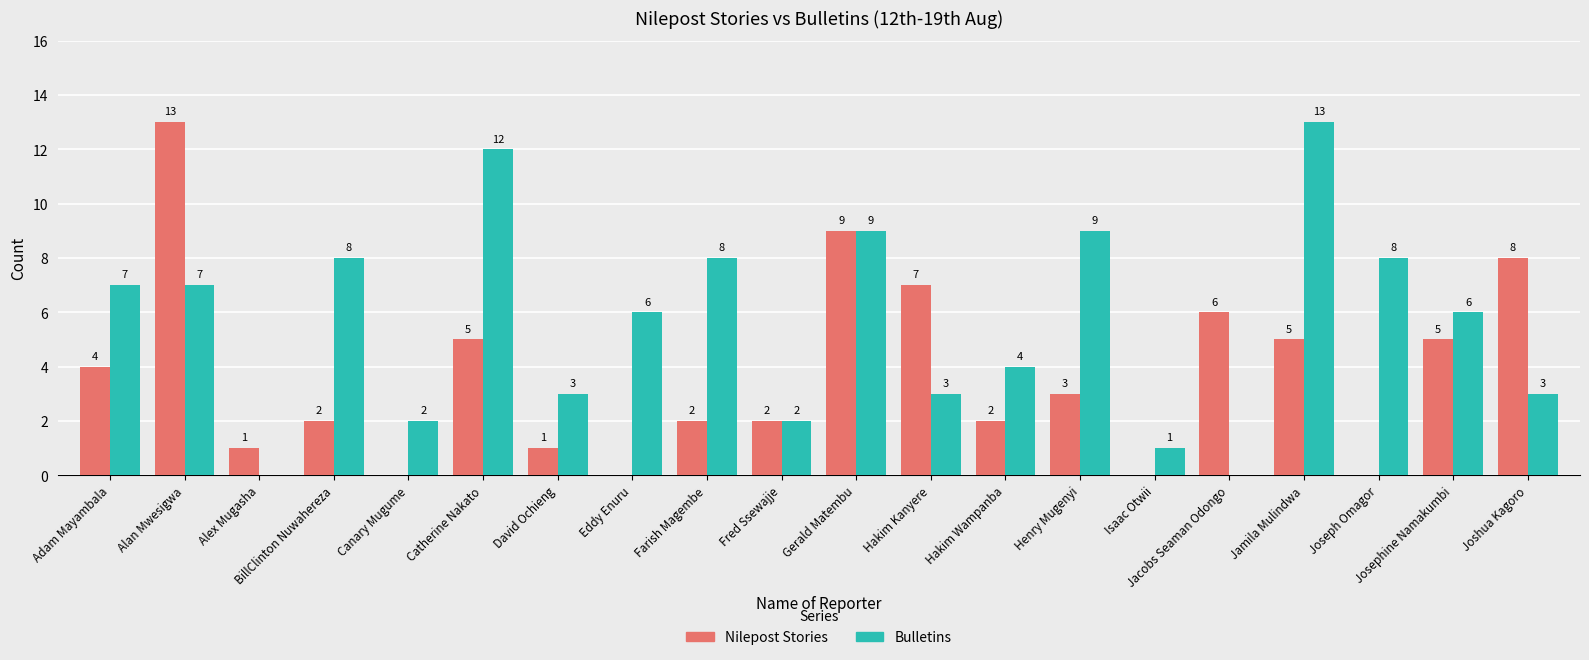

Between Hakim Wampanba and Josephine Namakumbi, which series saw the biggest shift?

Nilepost Stories